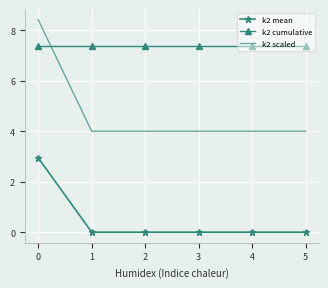

Between 0 and 4, which series saw the biggest shift?

k2 scaled